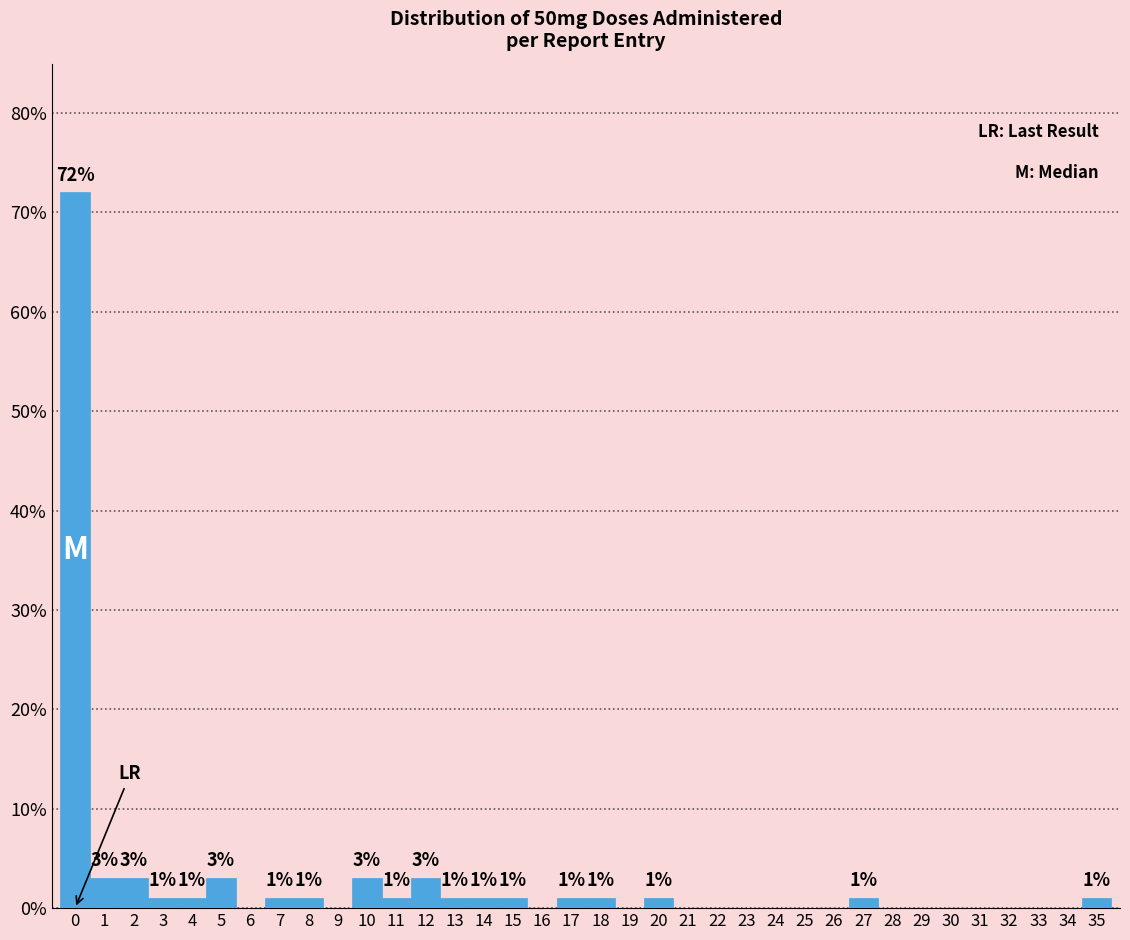

Over which range of the x-axis is the bar tallest?

-0.5 to 0.5